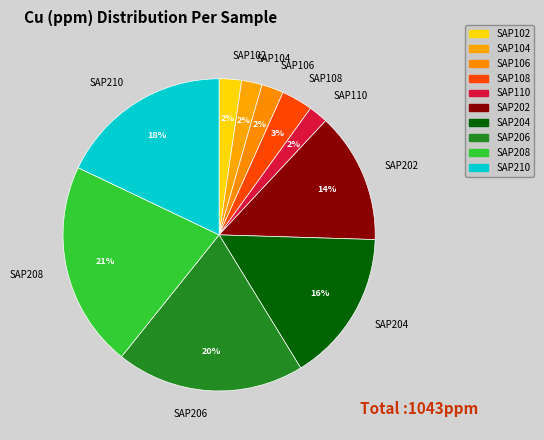

Does SAP202 represent more than half of the total?

No